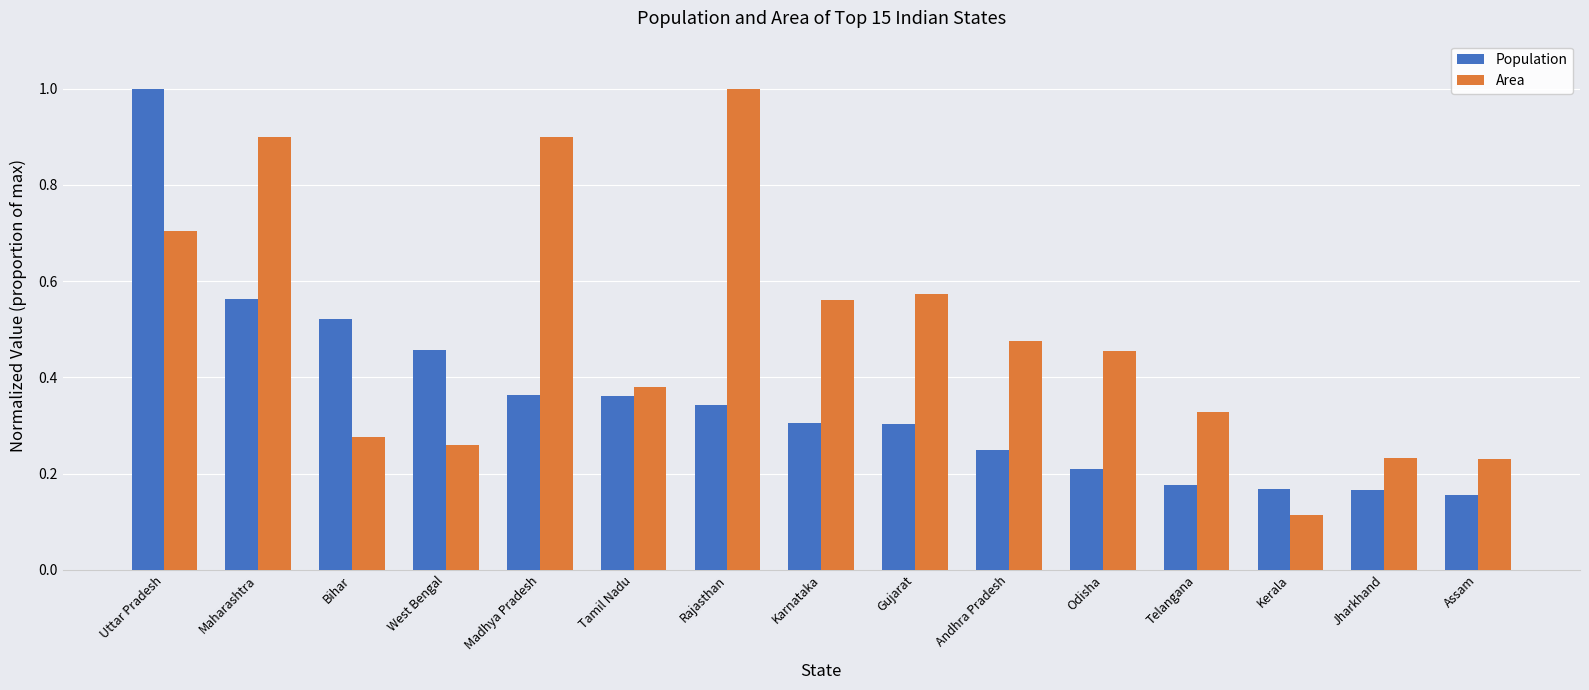

At which category does the chart reach its minimum across all series?

Kerala